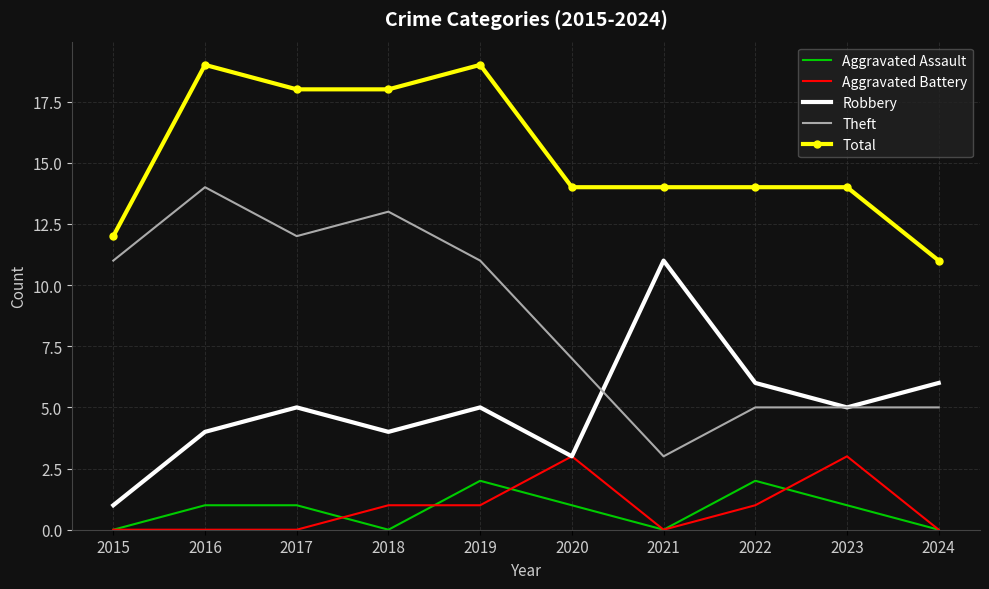

The Aggravated Battery series shows 0 at 2024. True or false?

True